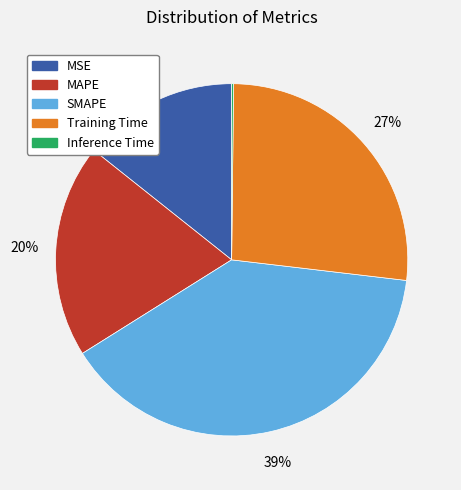

True or false: Training Time accounts for 27% of the total.

True